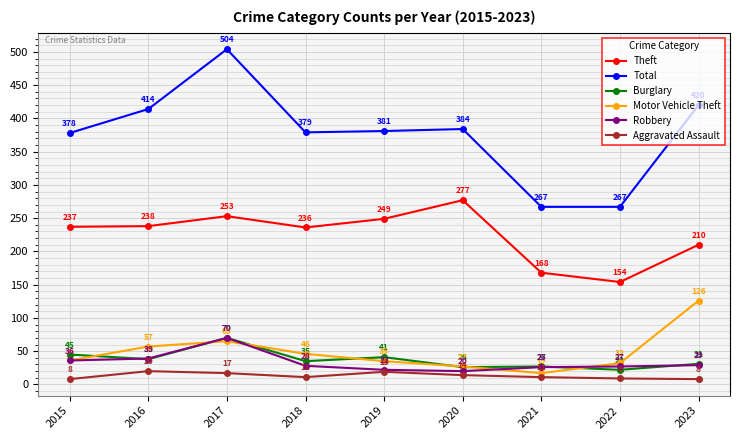

Reading right to left, transcribe all the data shown in this chart.

Theft: 210	154	168	277	249	236	253	238	237
Total: 420	267	267	384	381	379	504	414	378
Burglary: 31	22	27	26	41	35	70	38	45
Motor Vehicle Theft: 126	32	17	27	35	46	65	57	36
Robbery: 29	27	26	20	22	28	70	39	36
Aggravated Assault: 8	9	11	14	19	11	17	20	8